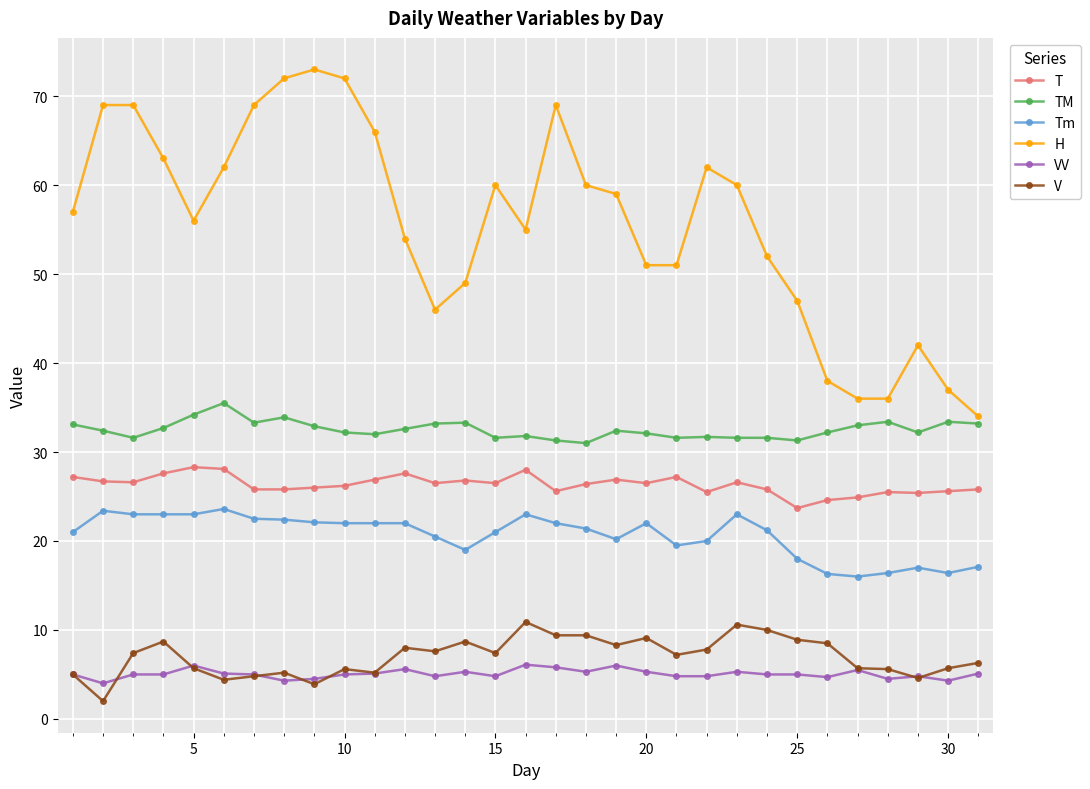

What is the minimum value for Tm?

16.0